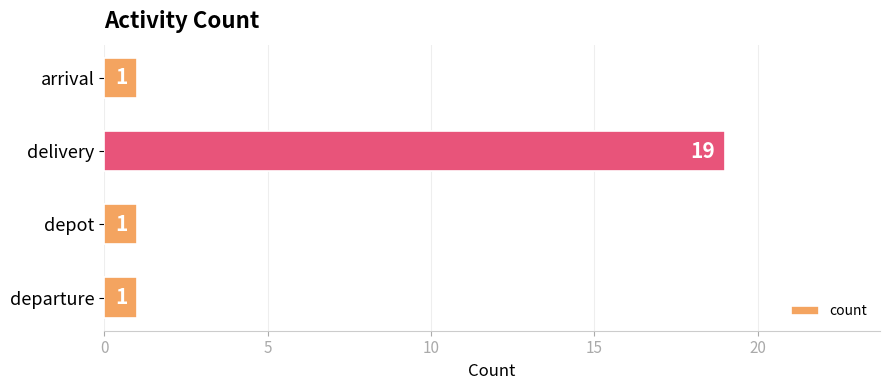

Reading top to bottom, transcribe all the data shown in this chart.

arrival=1	delivery=19	depot=1	departure=1